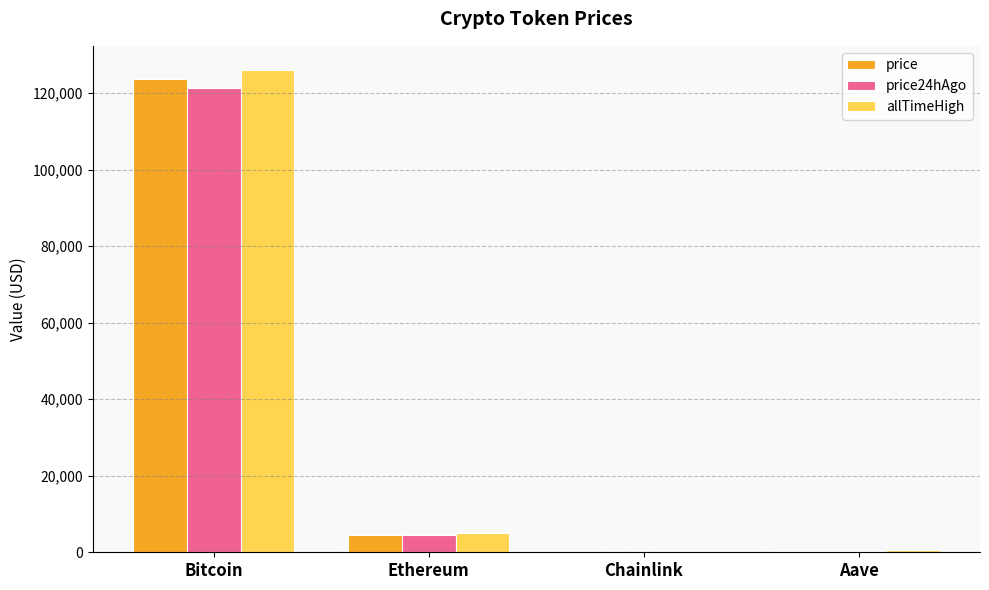

At which category is the sum across all series the highest?

Bitcoin